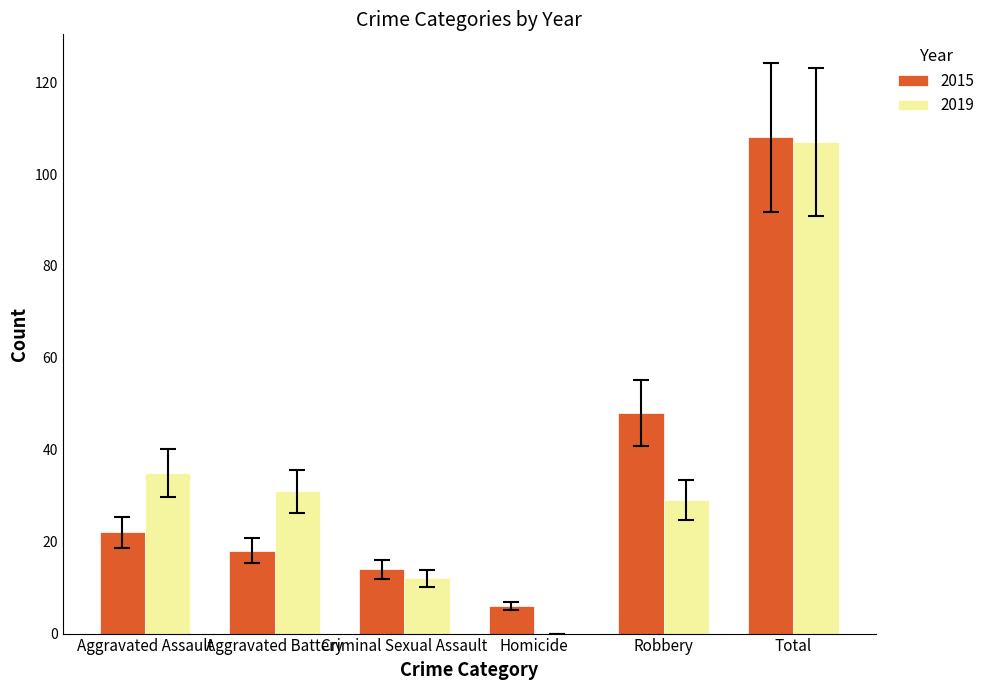

What is the total value across all series at Robbery?

77